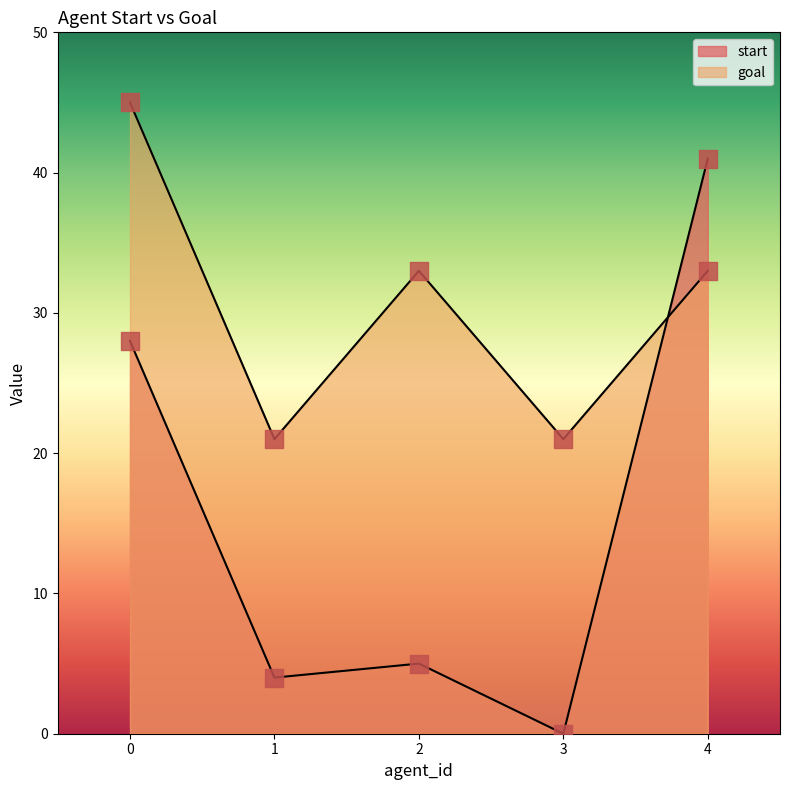

Which series has the largest total across all categories?

goal